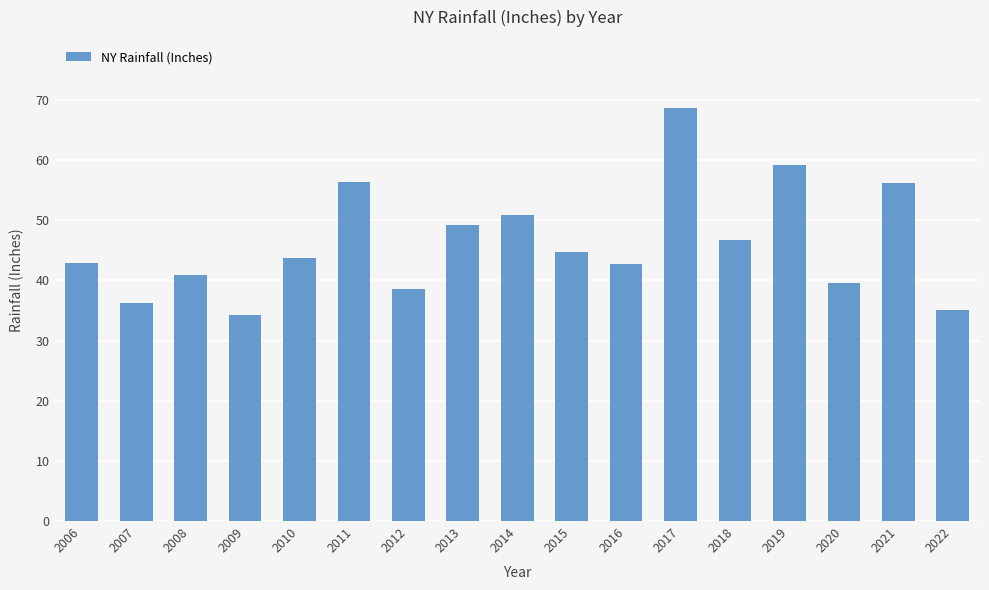

What is the value of the 1st bar from the left?

42.9